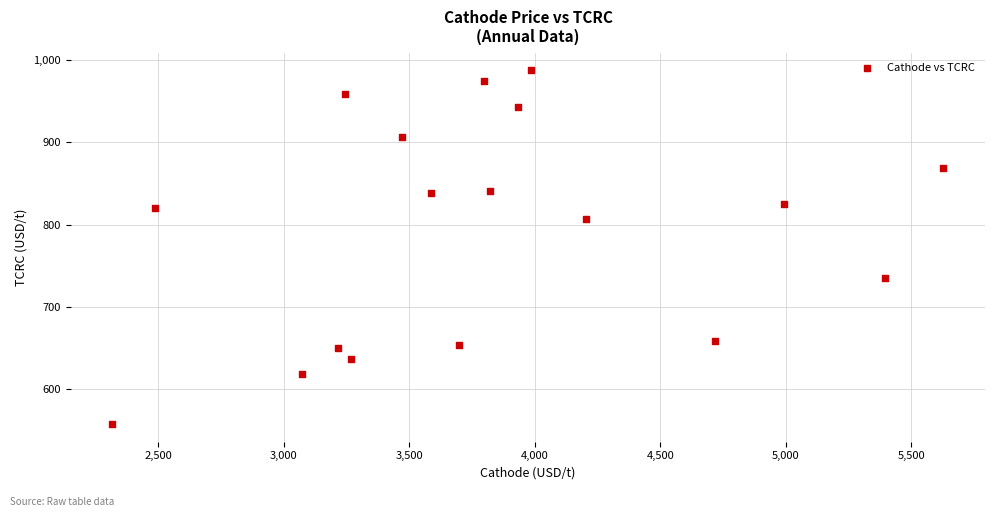

What is the range of X values (max minus min)?

3309.9